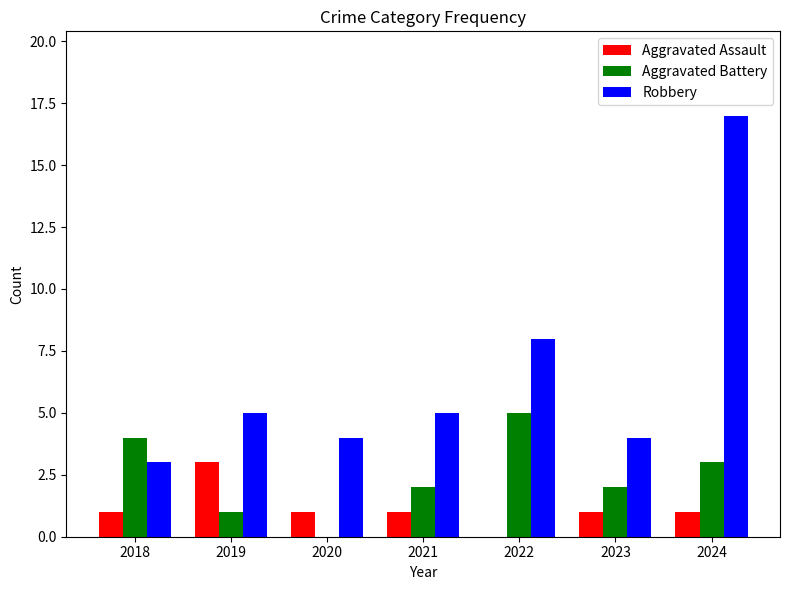

What are all the series names shown in the legend?

Aggravated Assault, Aggravated Battery, Robbery